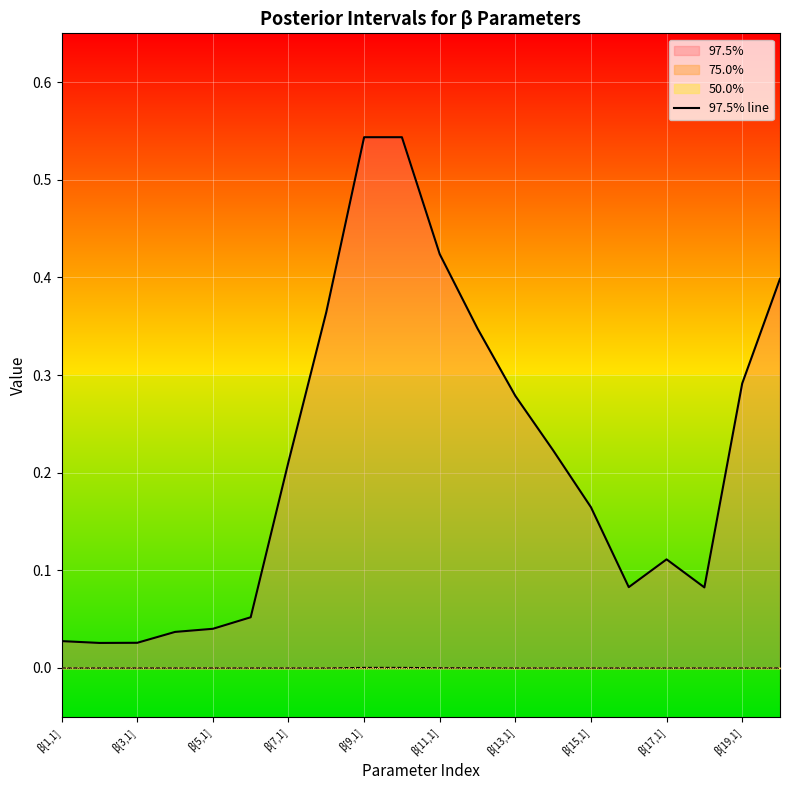

True or false: 75.0% and 97.5% line cross at least once.

False